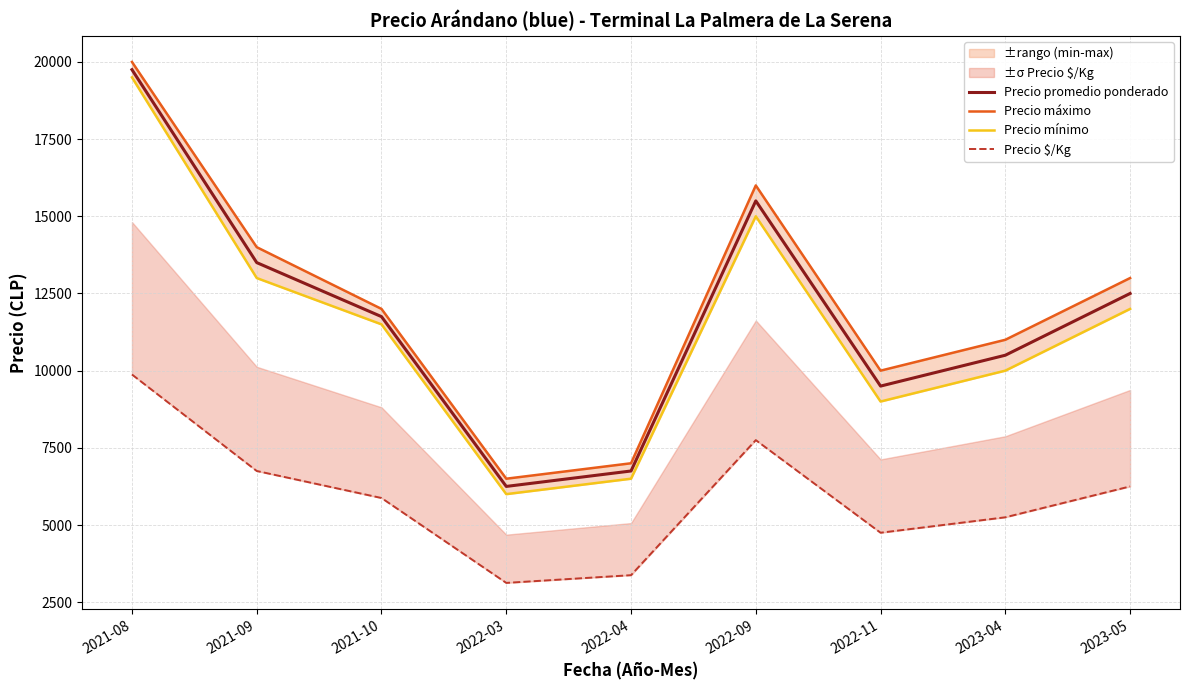

Reading left to right, extract all data points from this chart.

Precio promedio ponderado: 2021-08=19750	2021-09=13500	2021-10=11750	2022-03=6250	2022-04=6750	2022-09=15500	2022-11=9500	2023-04=10500	2023-05=12500
Precio máximo: 2021-08=20000	2021-09=14000	2021-10=12000	2022-03=6500	2022-04=7000	2022-09=16000	2022-11=10000	2023-04=11000	2023-05=13000
Precio mínimo: 2021-08=19500	2021-09=13000	2021-10=11500	2022-03=6000	2022-04=6500	2022-09=15000	2022-11=9000	2023-04=10000	2023-05=12000
Precio $/Kg: 2021-08=9875	2021-09=6750	2021-10=5875	2022-03=3125	2022-04=3375	2022-09=7750	2022-11=4750	2023-04=5250	2023-05=6250